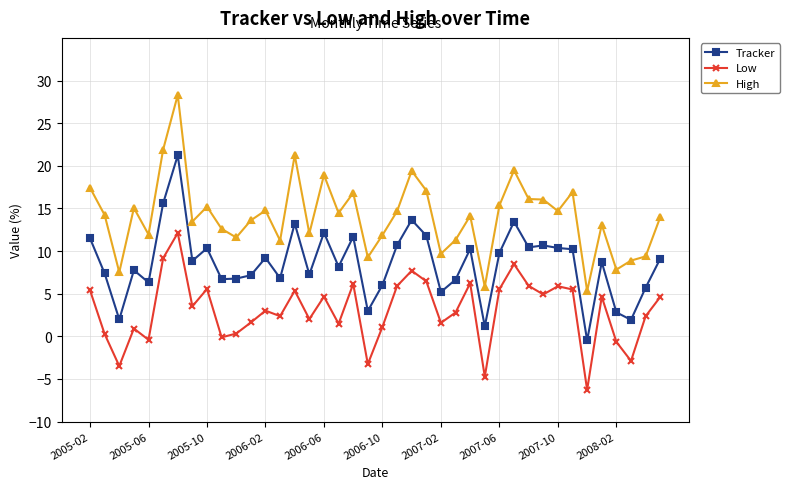

Which series has the largest range (max minus min)?

High